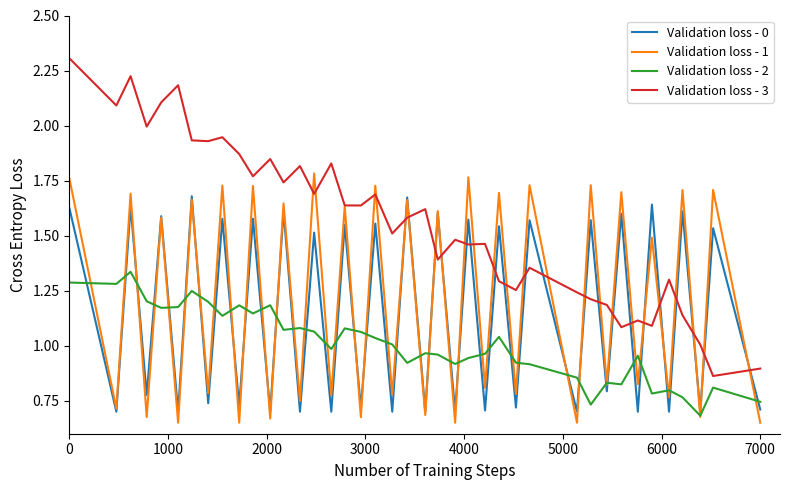

How many intersections are there between Validation loss - 3 and Validation loss - 0?

20